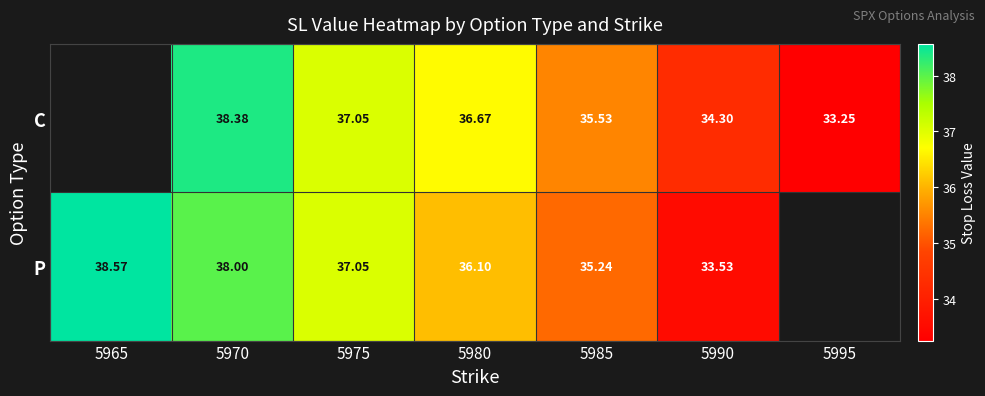

Which category has the lowest value across all series?

5995